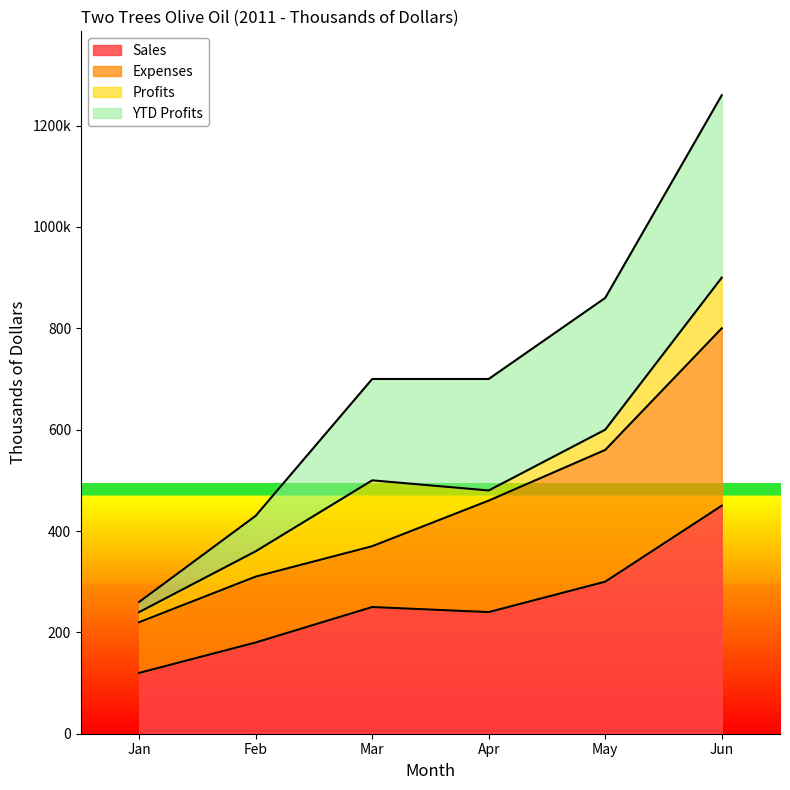

At which category is the sum across all series the highest?

Jun